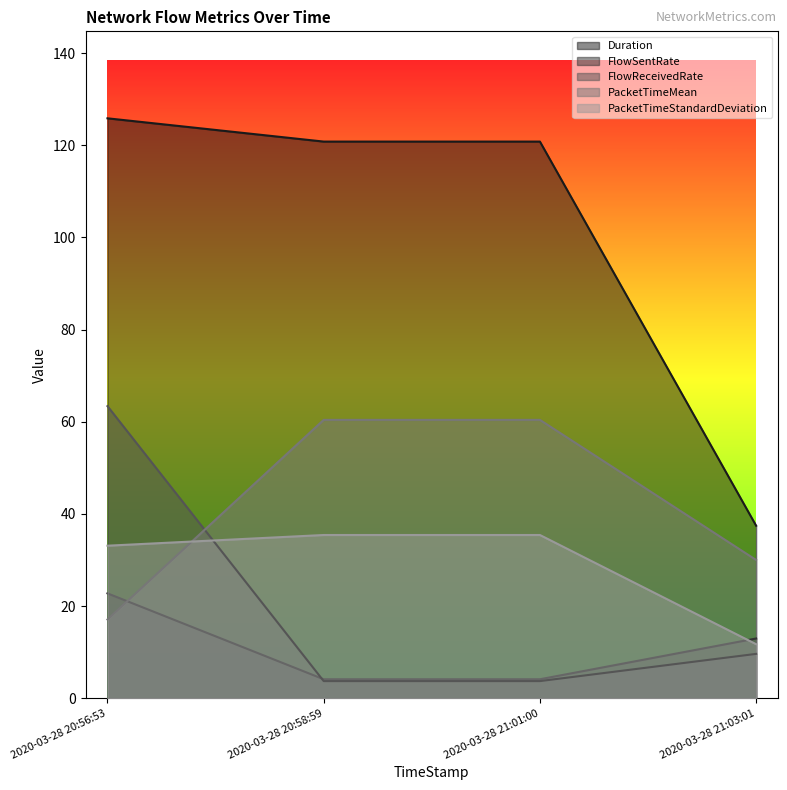

Reading left to right, what are all the values shown in this chart?

Duration: 125.9	120.8	120.8	37.4
FlowSentRate: 22.8	4.1	4.1	13.0
FlowReceivedRate: 63.4	3.7	3.7	9.6
PacketTimeMean: 17.1	60.4	60.4	30.0
PacketTimeStandardDeviation: 33.1	35.4	35.4	11.7